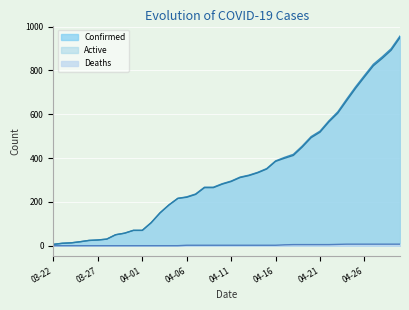

How many data points in Deaths are above 2?

14